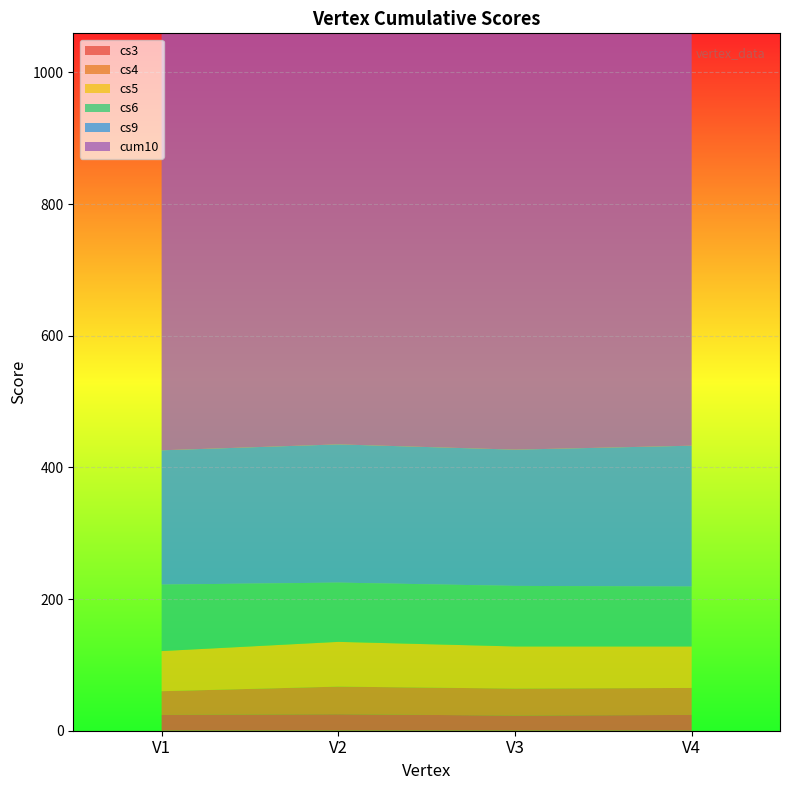

Reading right to left, list all the values displayed in this chart.

cs3: 24	23	25	24
cs4: 41	41	42	36
cs5: 63	64	68	61
cs6: 91	92	90	101
cs9: 214	207	210	204
cum10: 1007	998	1009	988